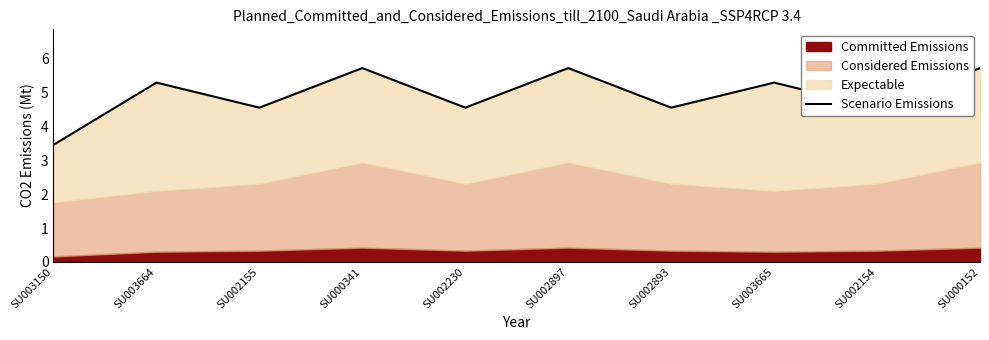

Where is the data nearest to the value 4?

SU003150